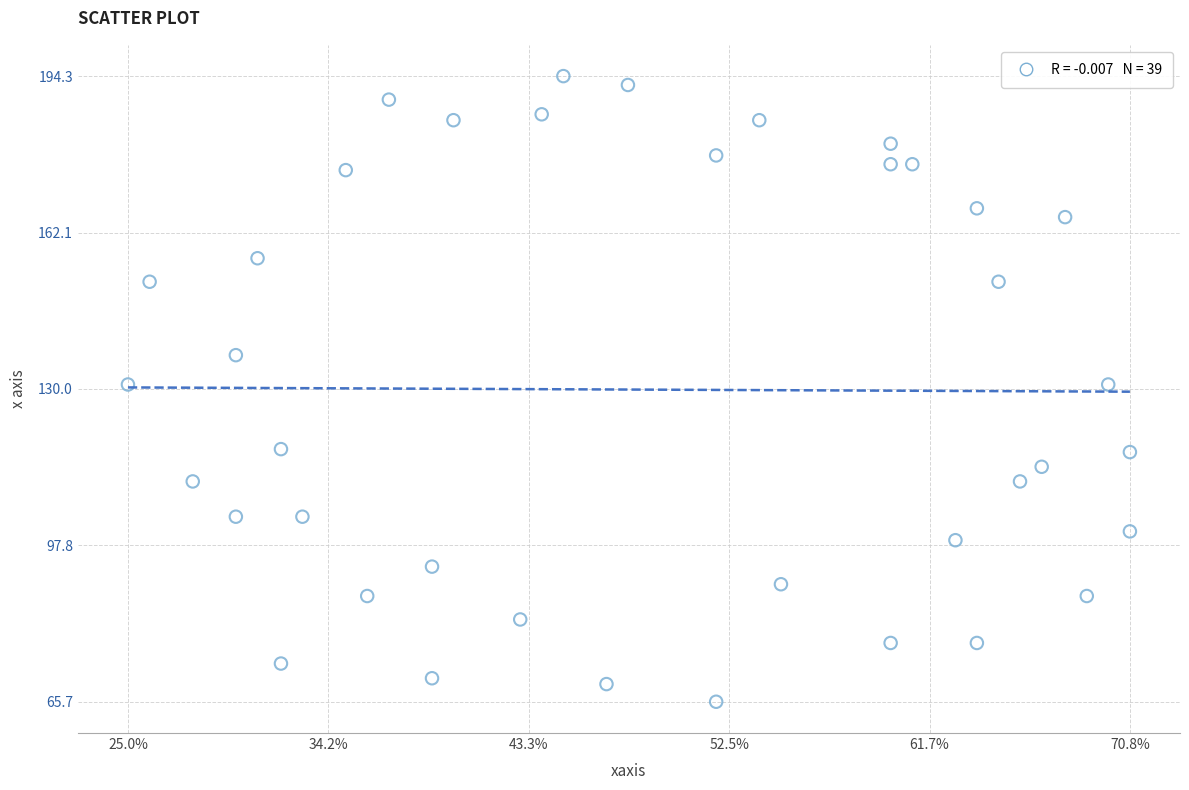

What is the range of X values (max minus min)?

45.8